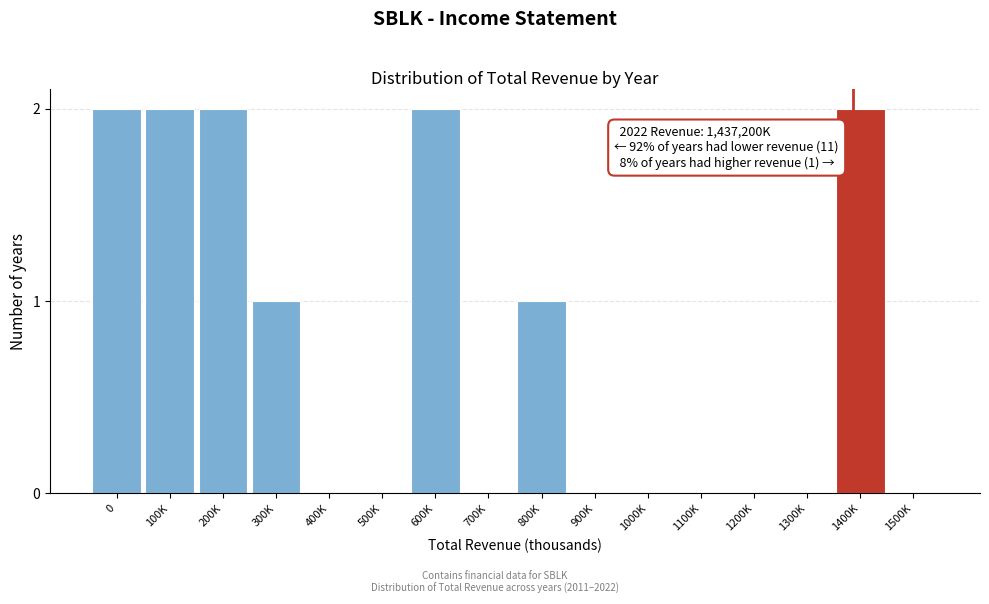

Reading left to right, what are all the values shown in this chart?

0=2	100K=2	200K=2	300K=1	400K=0	500K=0	600K=2	700K=0	800K=1	900K=0	1000K=0	1100K=0	1200K=0	1300K=0	1400K=2	1500K=0